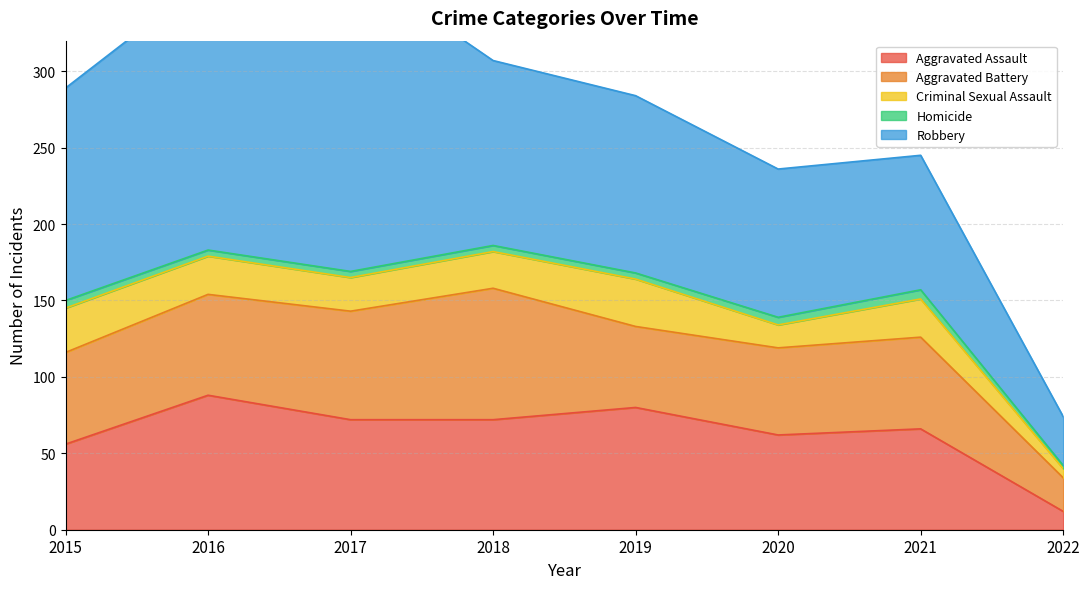

Does the chart display data point markers on the line(s)?

No